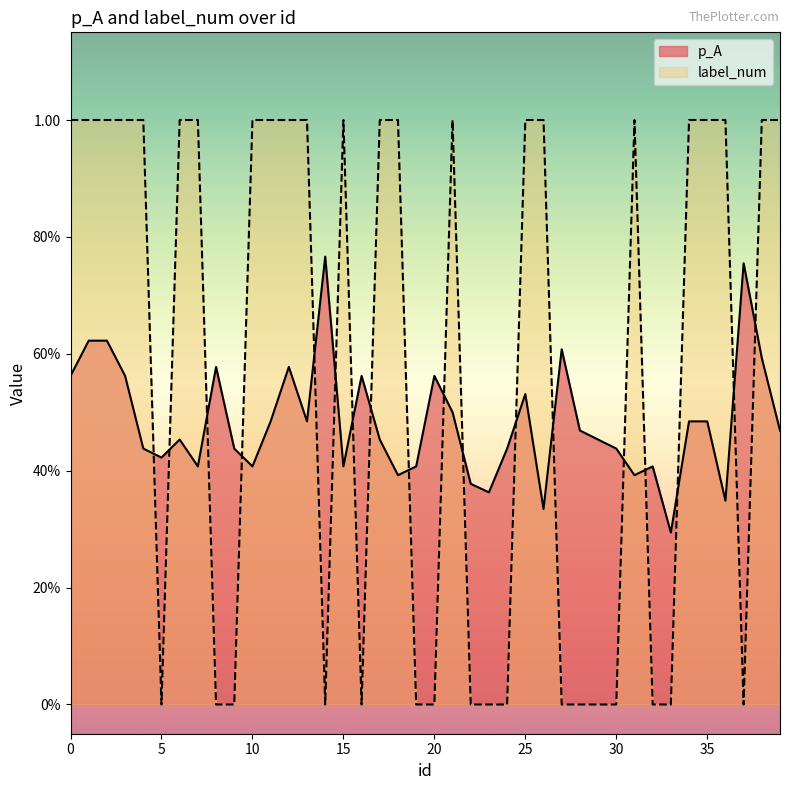

List the series in order of their peak value, highest first.

label_num, p_A